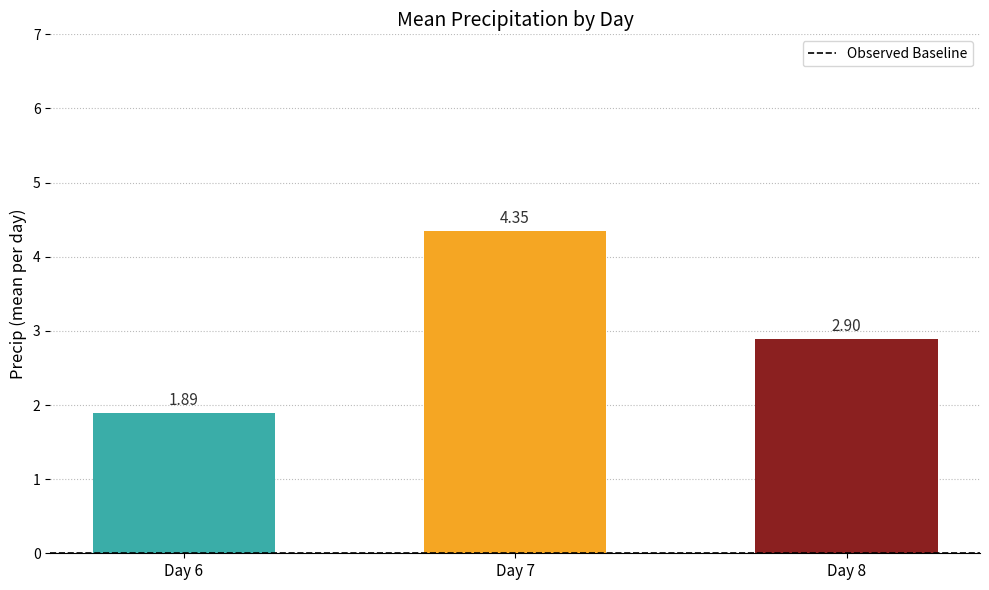

Rank the categories by value from highest to lowest.

Day 7, Day 8, Day 6